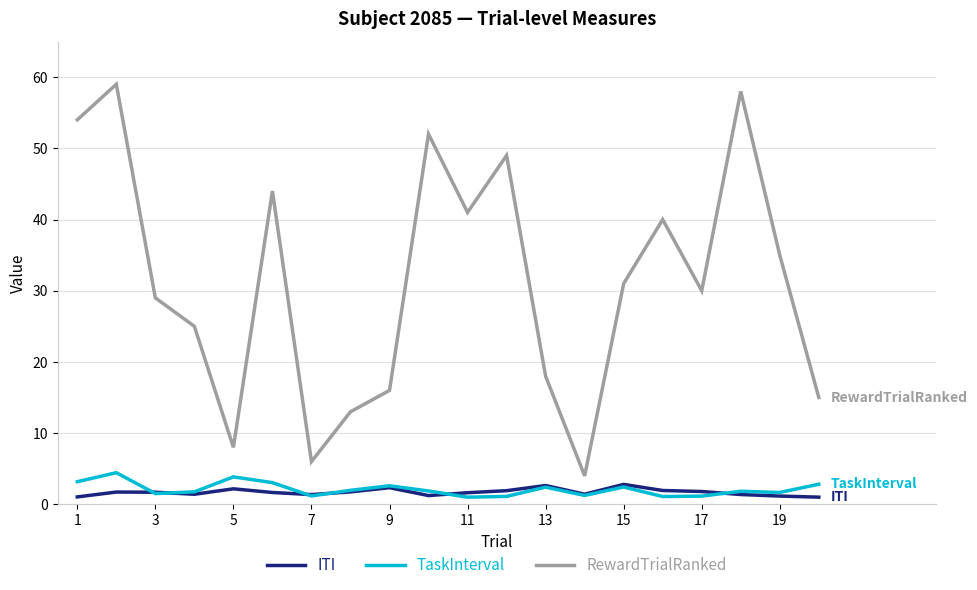

Which series has the largest total across all categories?

RewardTrialRanked